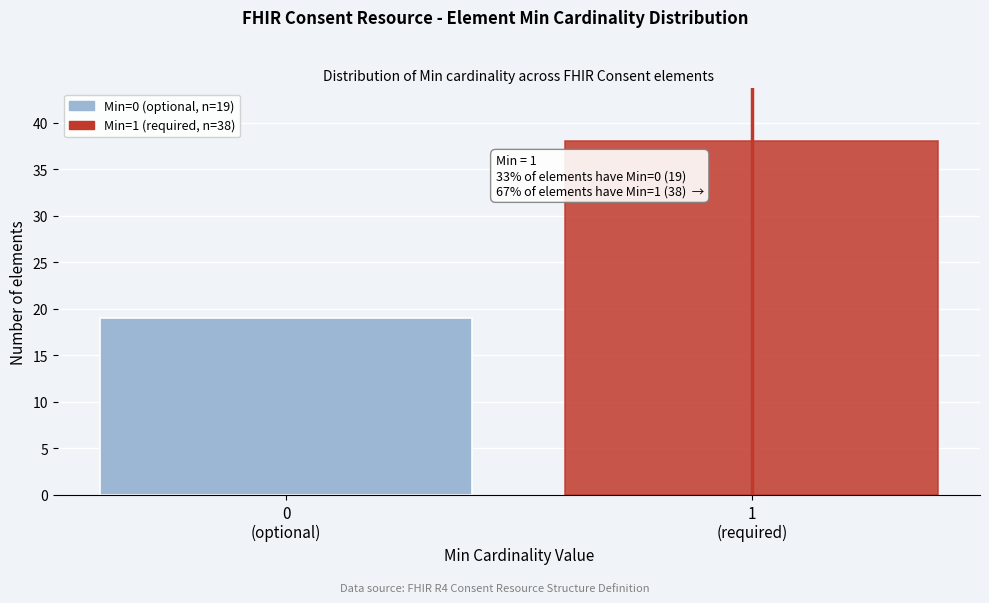

Reading left to right, transcribe all the data shown in this chart.

19	38